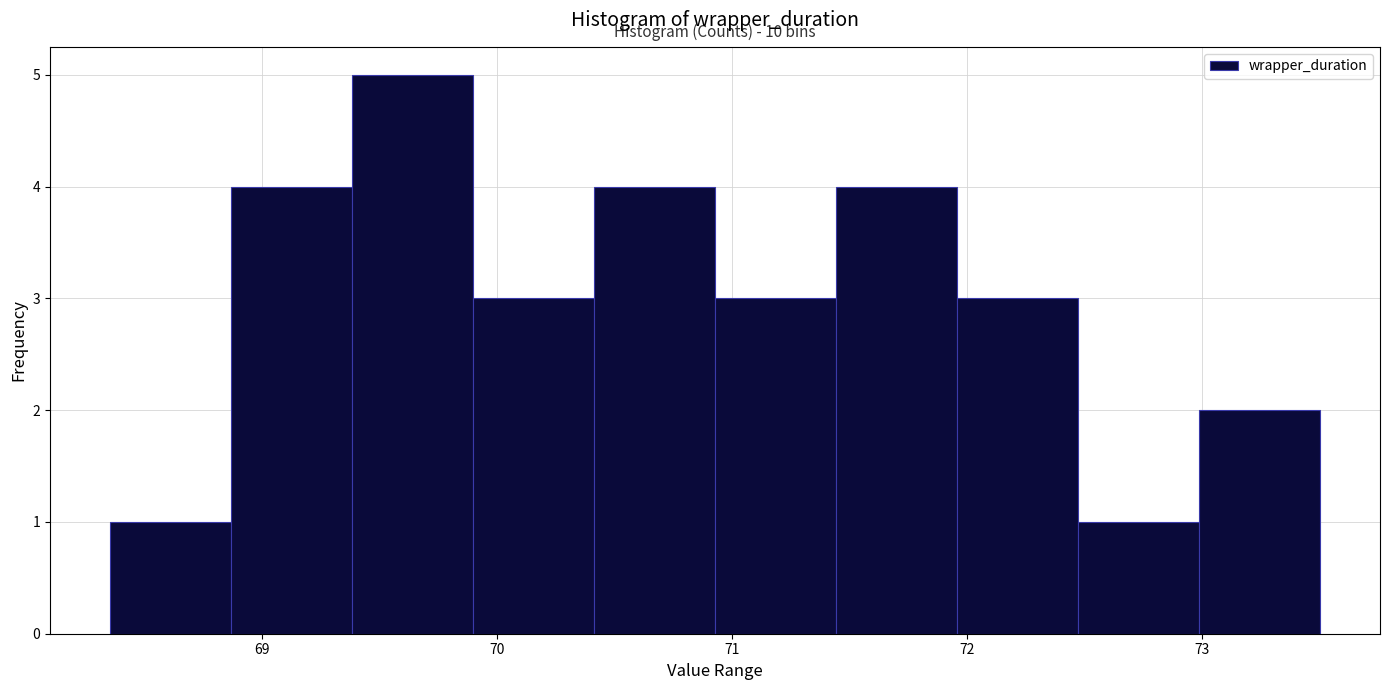

Which range on the x-axis has the tallest bar?

69.4 to 69.9